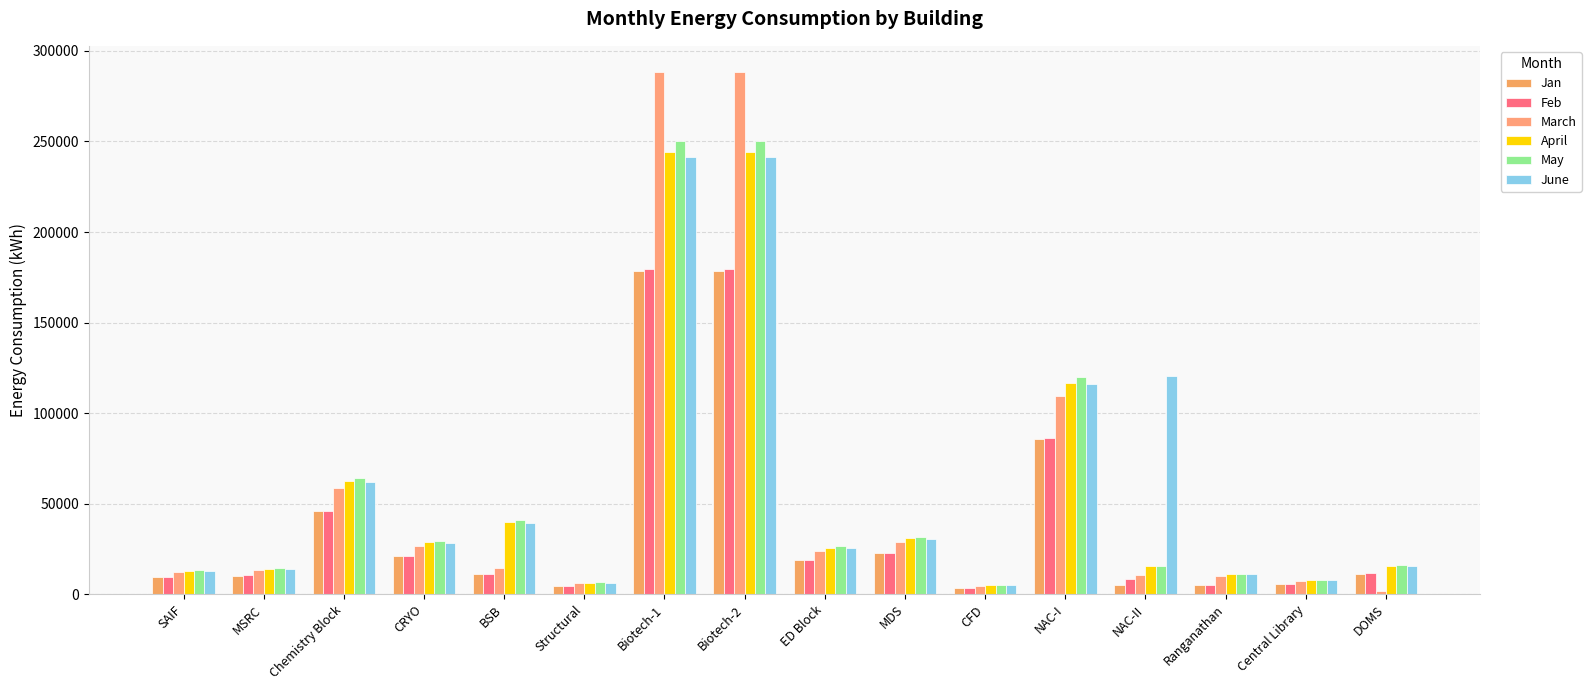

How many values in the Feb series exceed 11485?

8